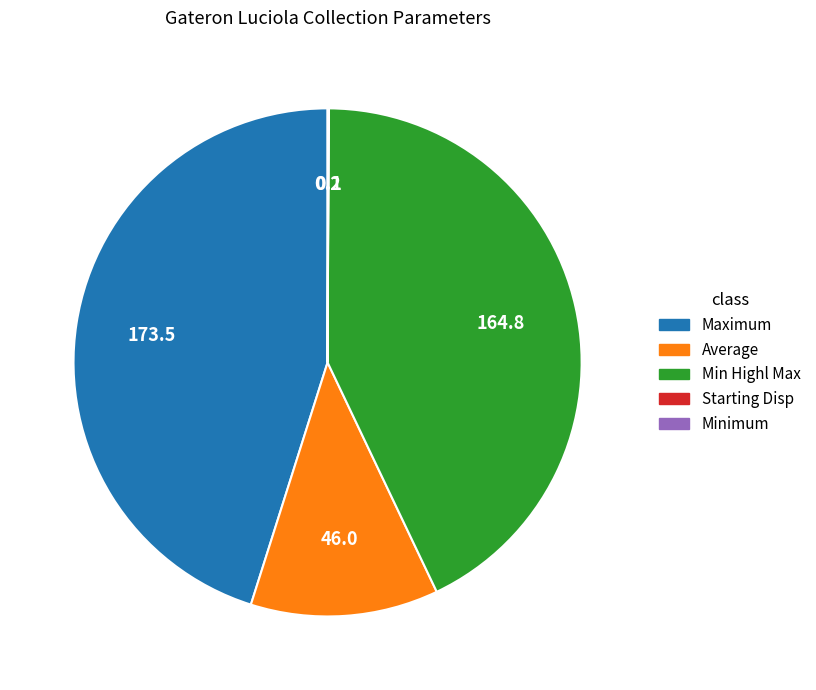

Is there a majority slice in this chart?

No